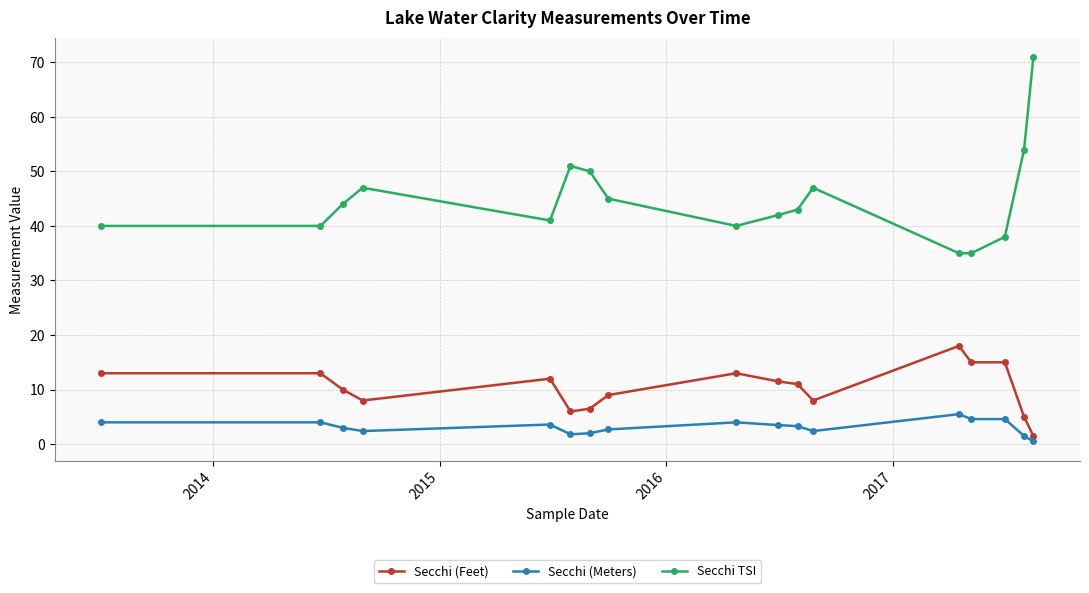

What is the value of the Secchi (Feet) point at the 16th from the left?

5.0